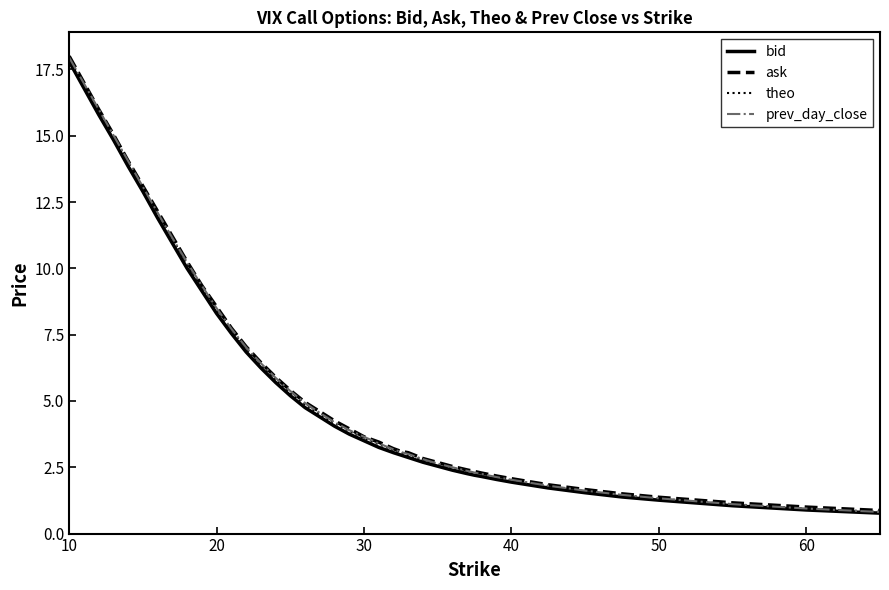

Rank the series by their average value, from highest to lowest.

ask, prev_day_close, theo, bid